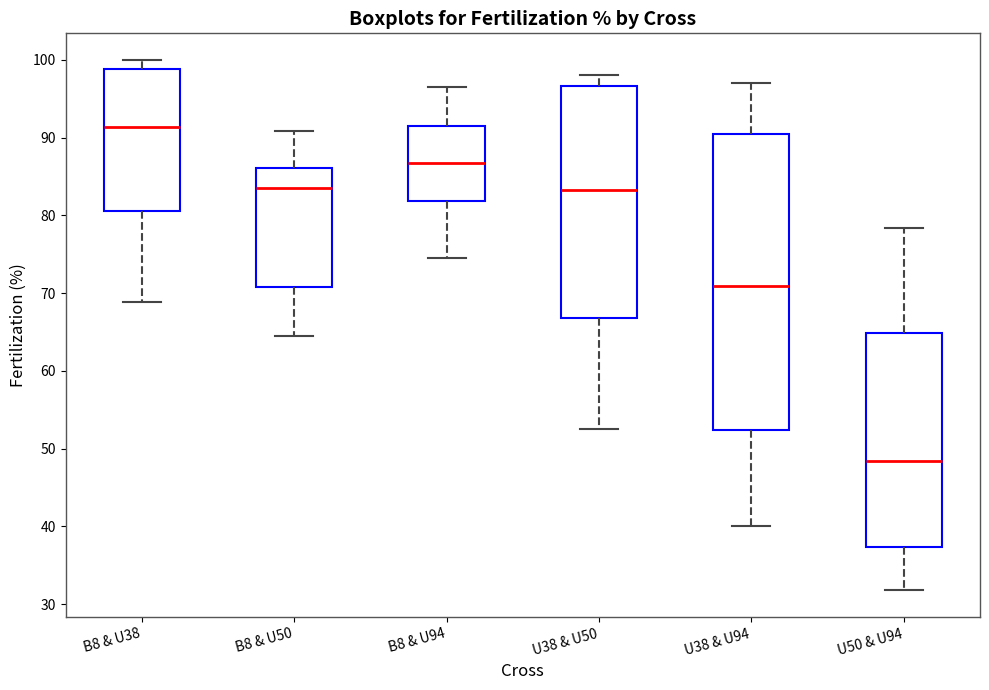

Reading left to right, transcribe this box plot: for each box, give where its median line is, the range the box spans, and where its two whiskers end, as read against the y-axis. The values are not printed on the chart, so give them approximately, as read against the axis.

B8 & U38: median 91, box 81 to 99, whiskers 69 to 100
B8 & U50: median 84, box 71 to 86, whiskers 65 to 91
B8 & U94: median 87, box 82 to 91, whiskers 74 to 96
U38 & U50: median 83, box 67 to 97, whiskers 53 to 98
U38 & U94: median 71, box 52 to 91, whiskers 40 to 97
U50 & U94: median 48, box 37 to 65, whiskers 32 to 78